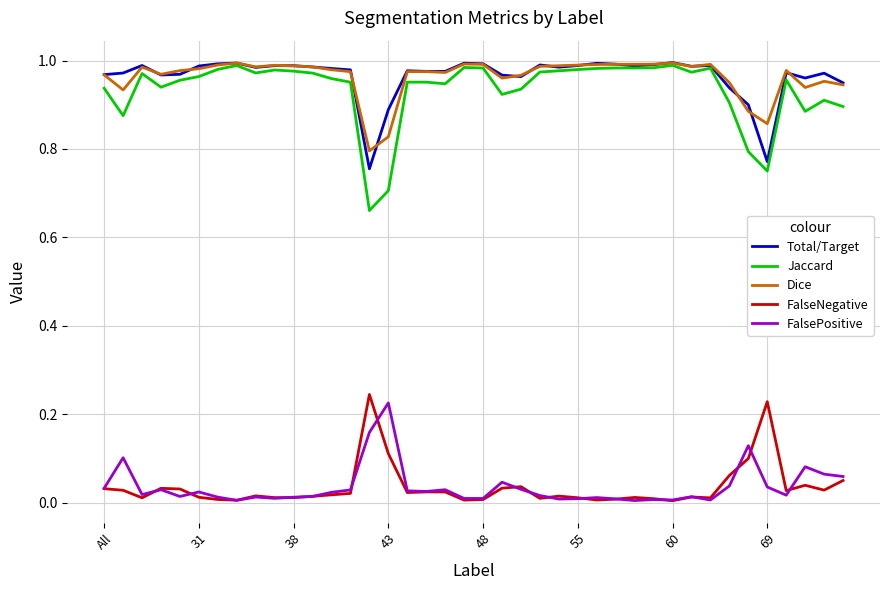

Which series has the widest spread of values?

Jaccard